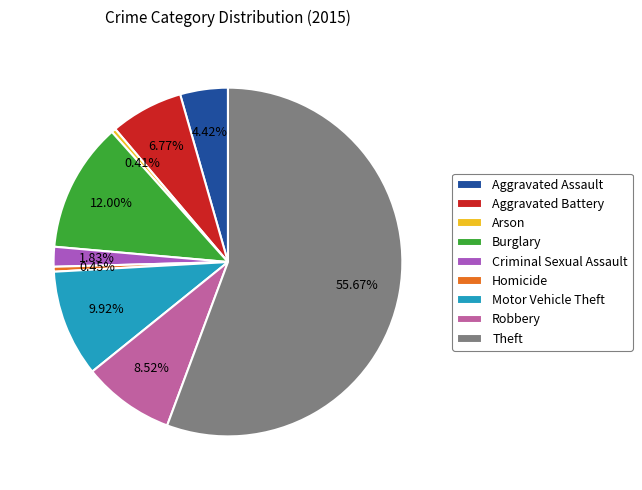

To the nearest percent, what portion does Robbery represent?

9%